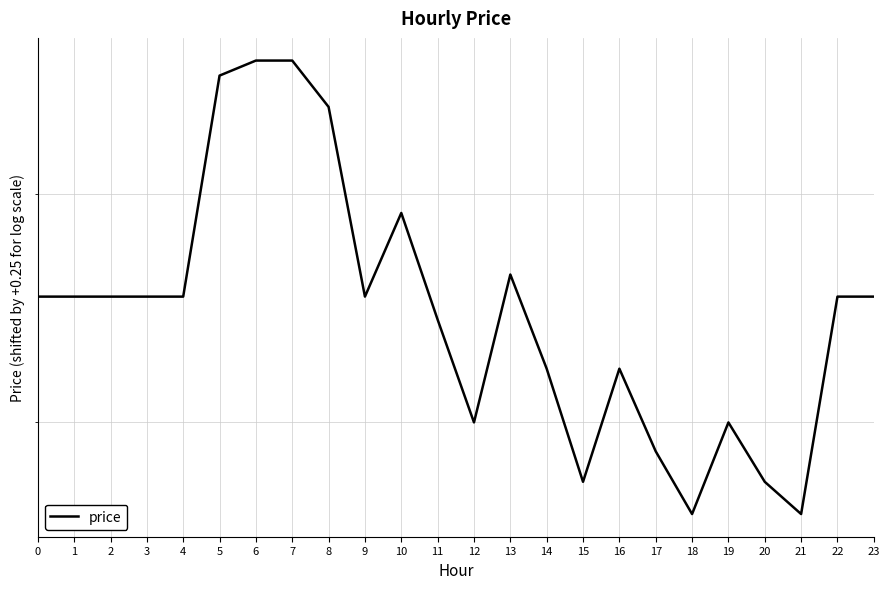

The chart shows a value of 0.2 at 12. True or false?

True